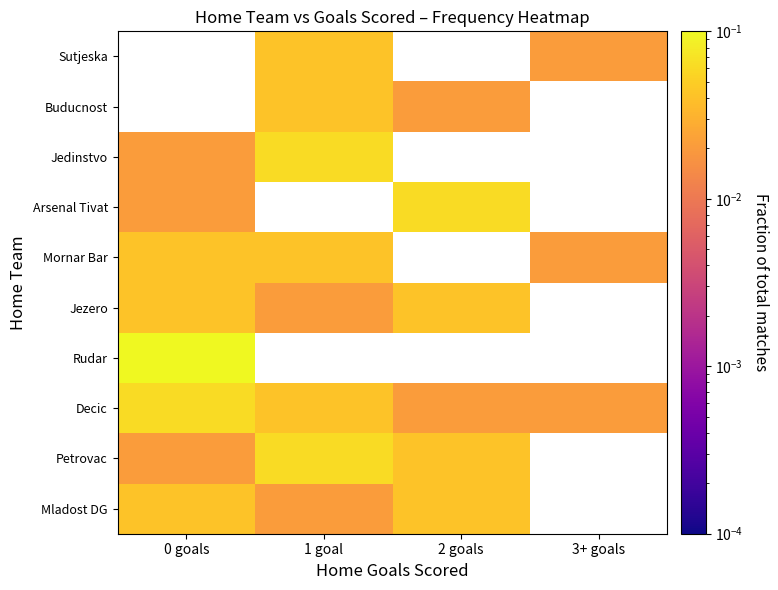

At which label does Rudar reach its minimum?

0 goals